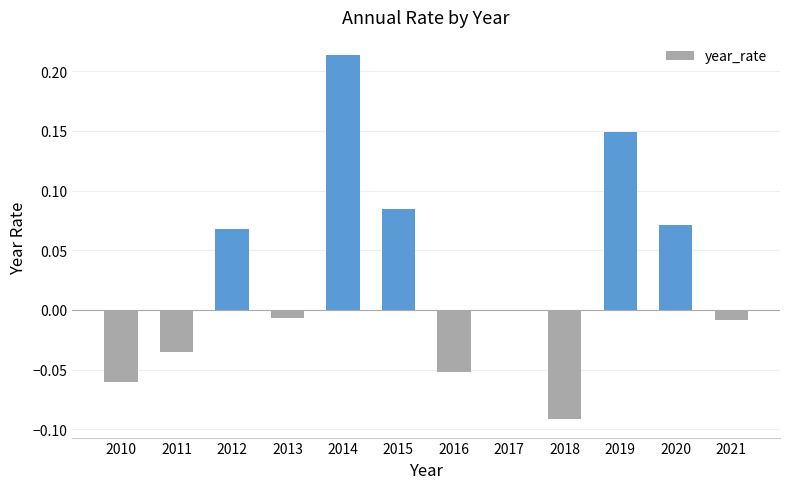

The chart shows a value of -0.0 at 2011. True or false?

True